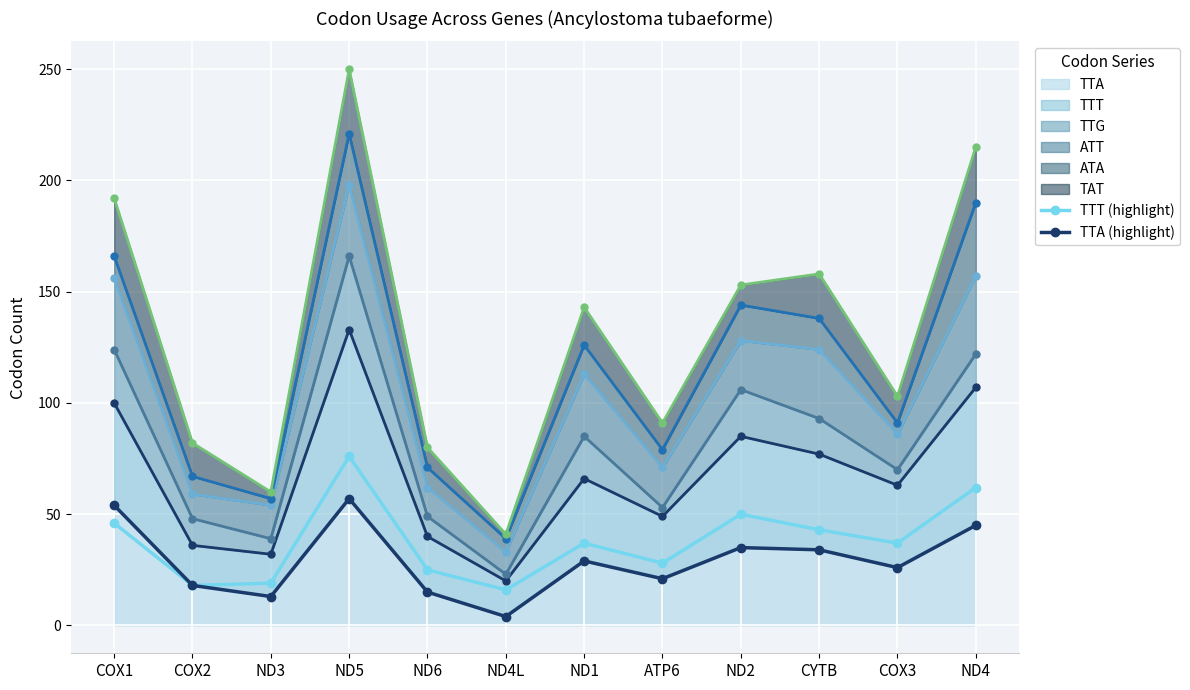

What is the total value across all series at ND1?

66